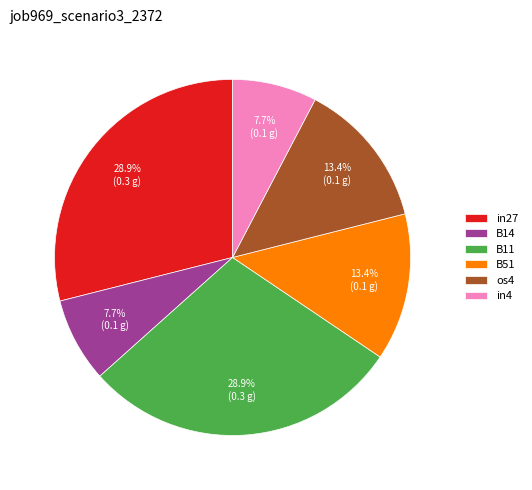

Is B14 the majority of the pie?

No